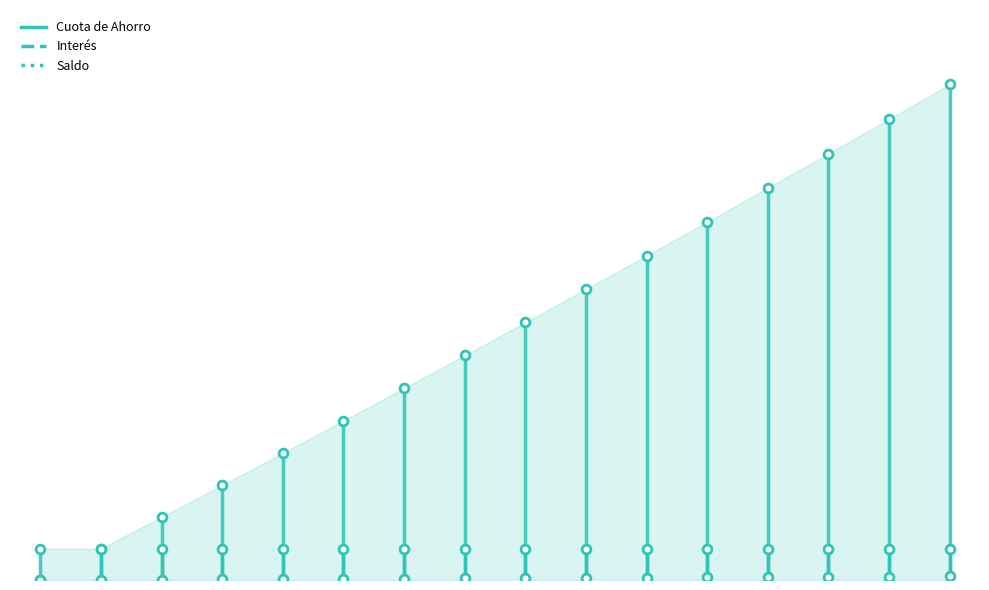

Which series has the widest spread of Y values?

Saldo